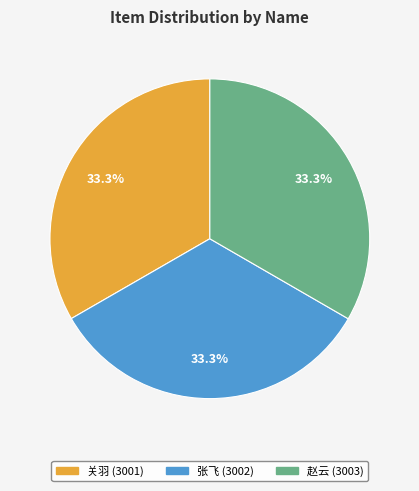

Combined, what portion of the pie is 关羽 and 赵云?

66.7%